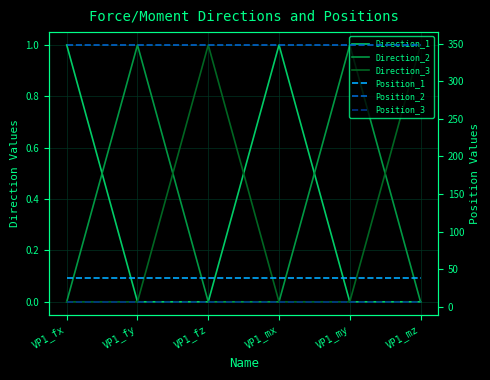

True or false: Position_3 has more than 0 points higher than both neighbors.

False